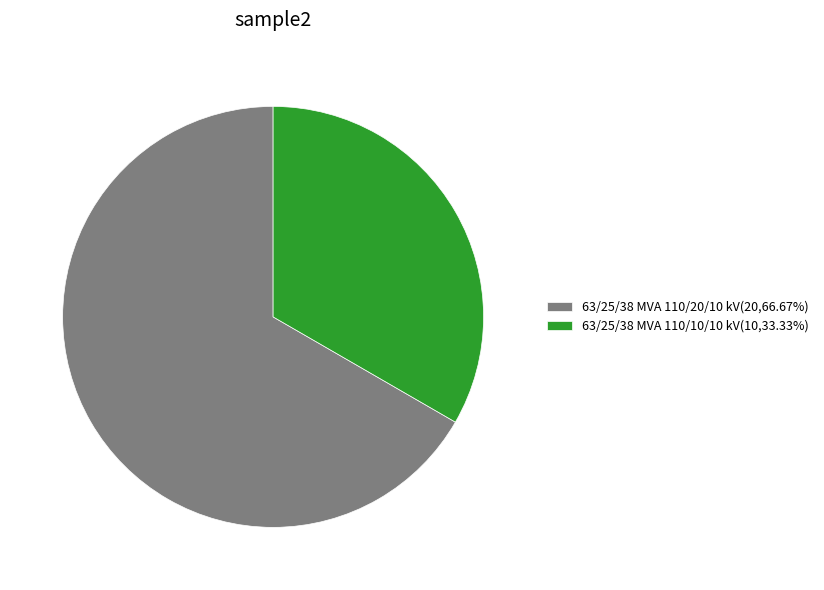

Combined, do 63/25/38 MVA 110/10/10 kV(10,33.33%) and 63/25/38 MVA 110/20/10 kV(20,66.67%) account for over 50%?

Yes